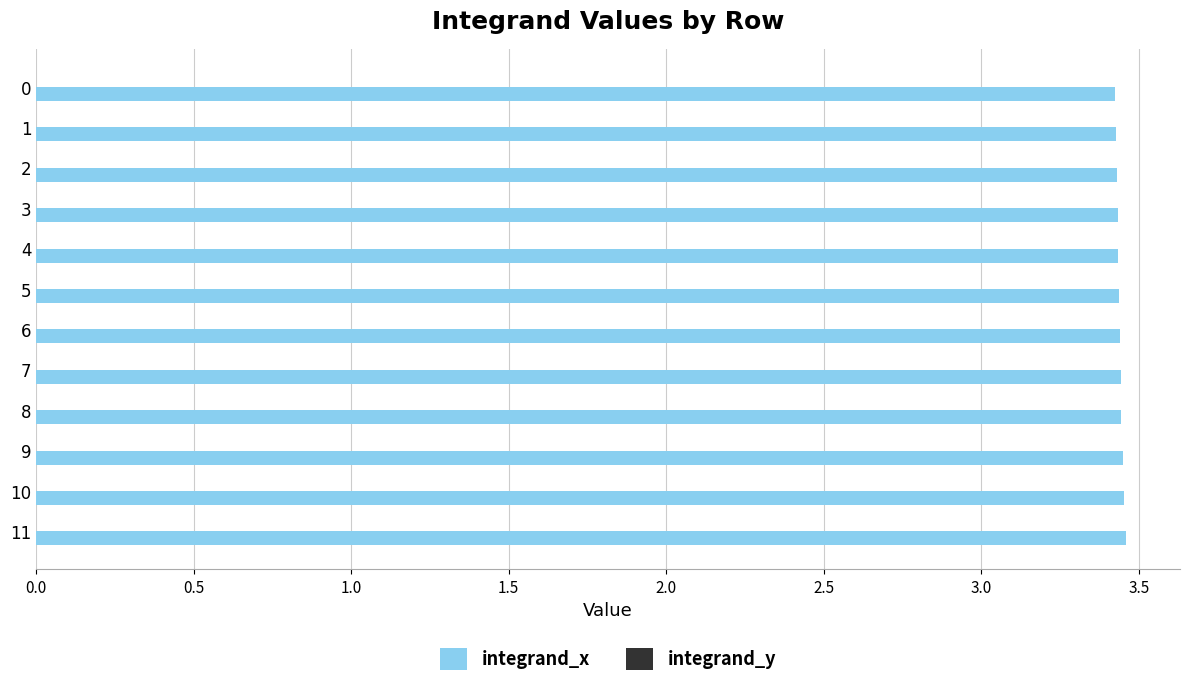

True or false: integrand_x has a value of 3.4 at 2.

True